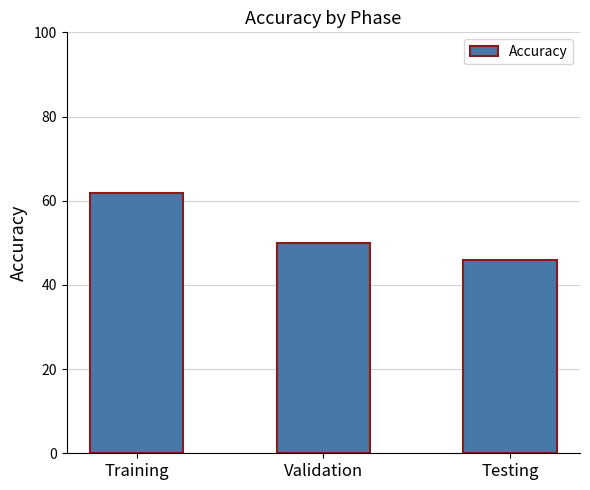

Reading left to right, what are all the values shown in this chart?

Training=61.8	Validation=50.0	Testing=45.8